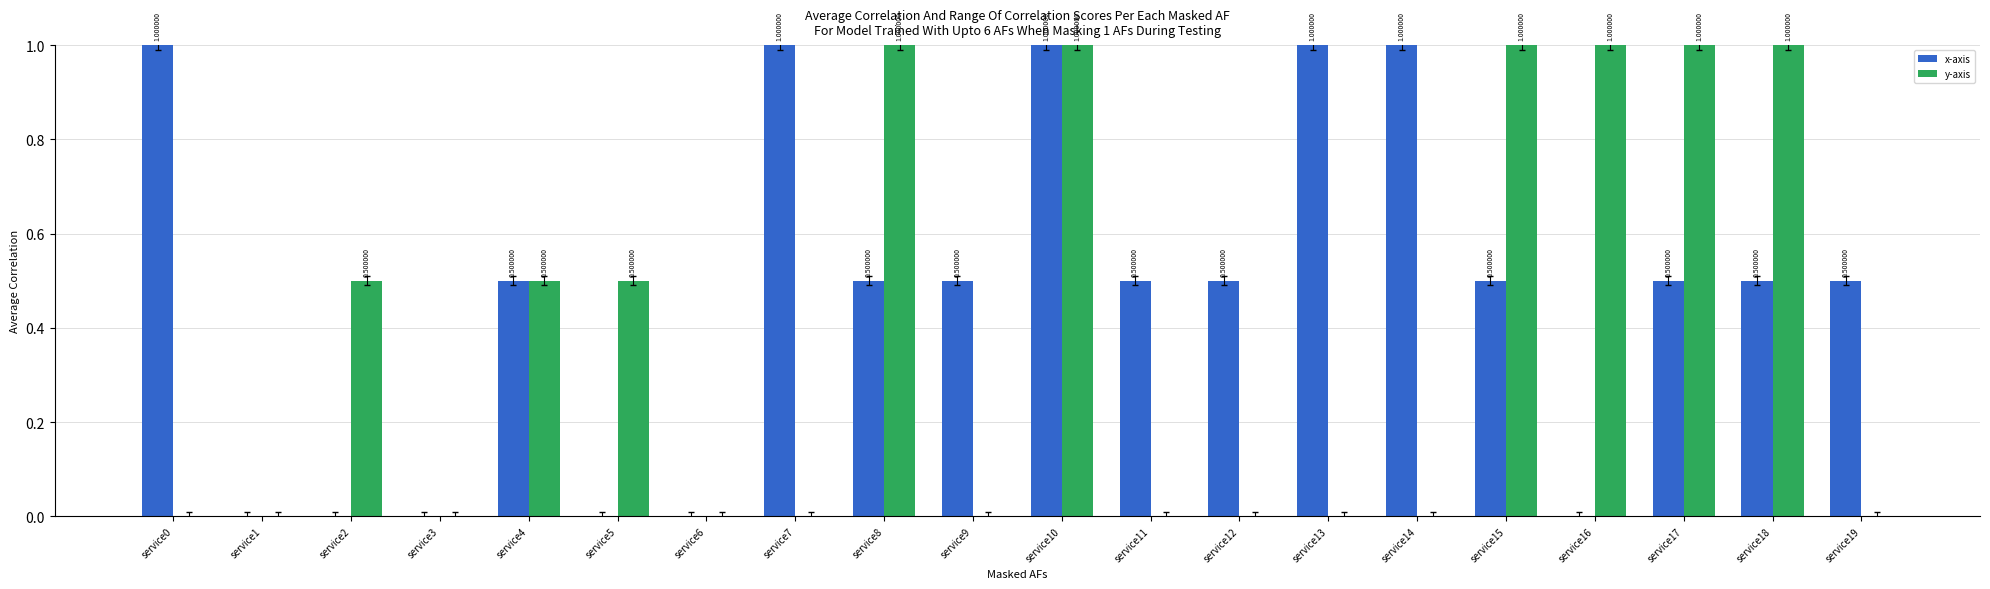

How many groups of bars are there?

20